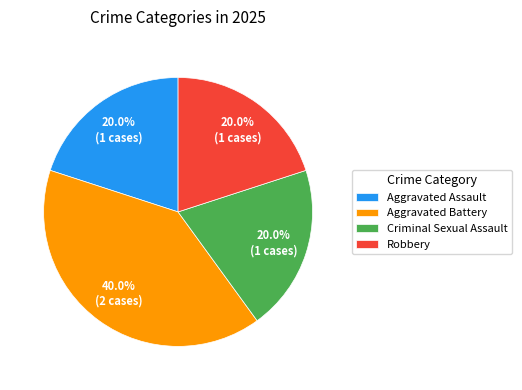

To the nearest percent, what is the average slice percentage?

25%